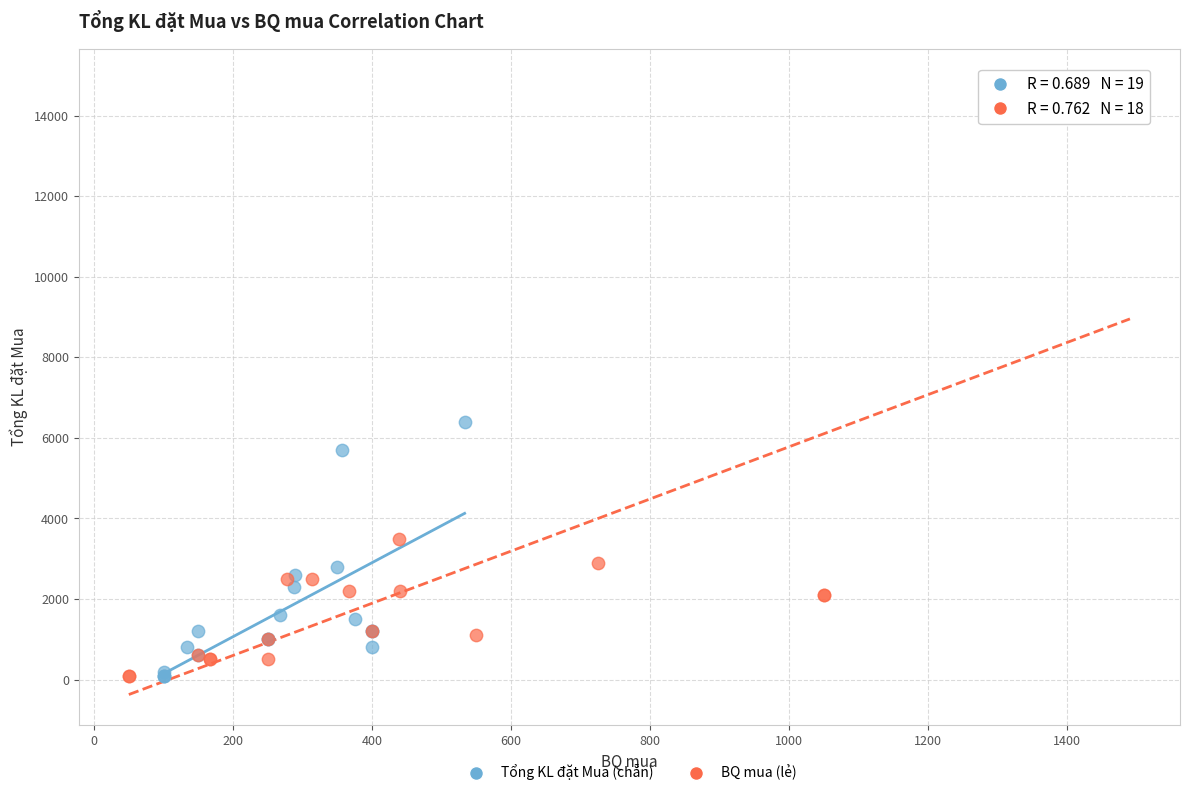

Which series has the widest spread of Y values?

BQ mua (lẻ)